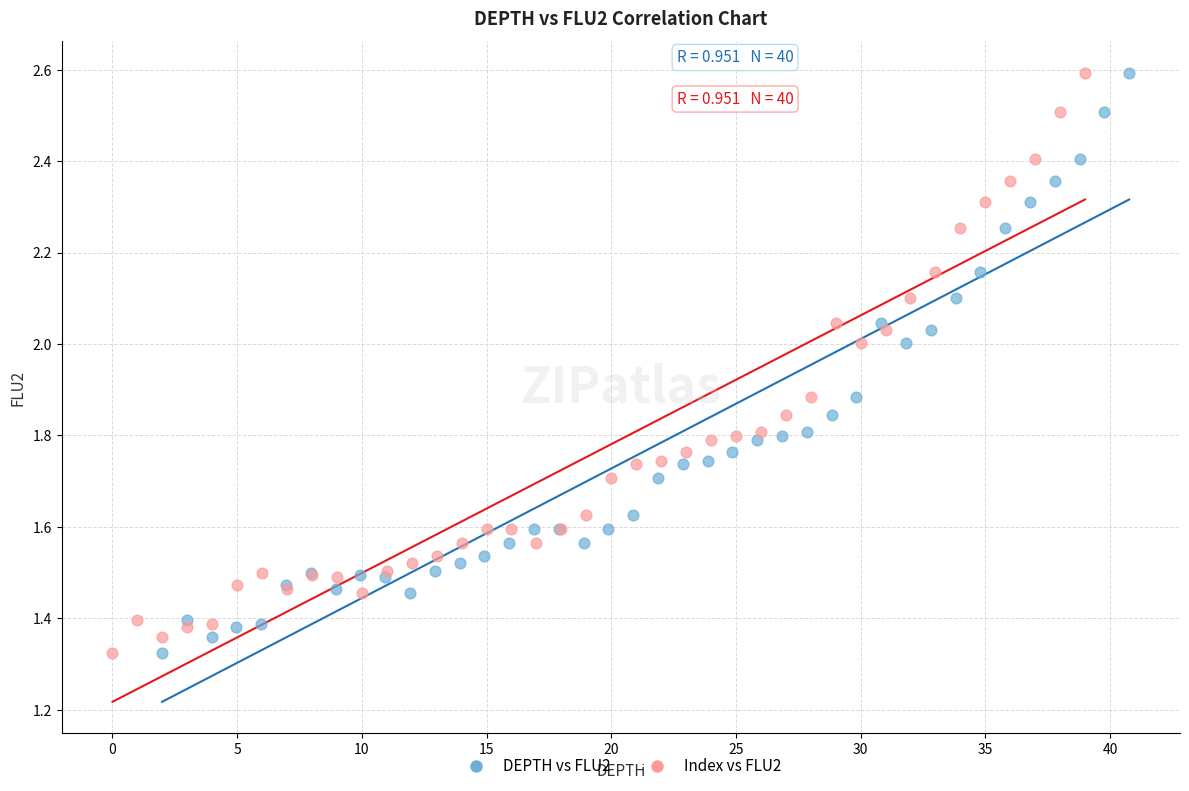

What are all the series names shown in the legend?

DEPTH vs FLU2, Index vs FLU2